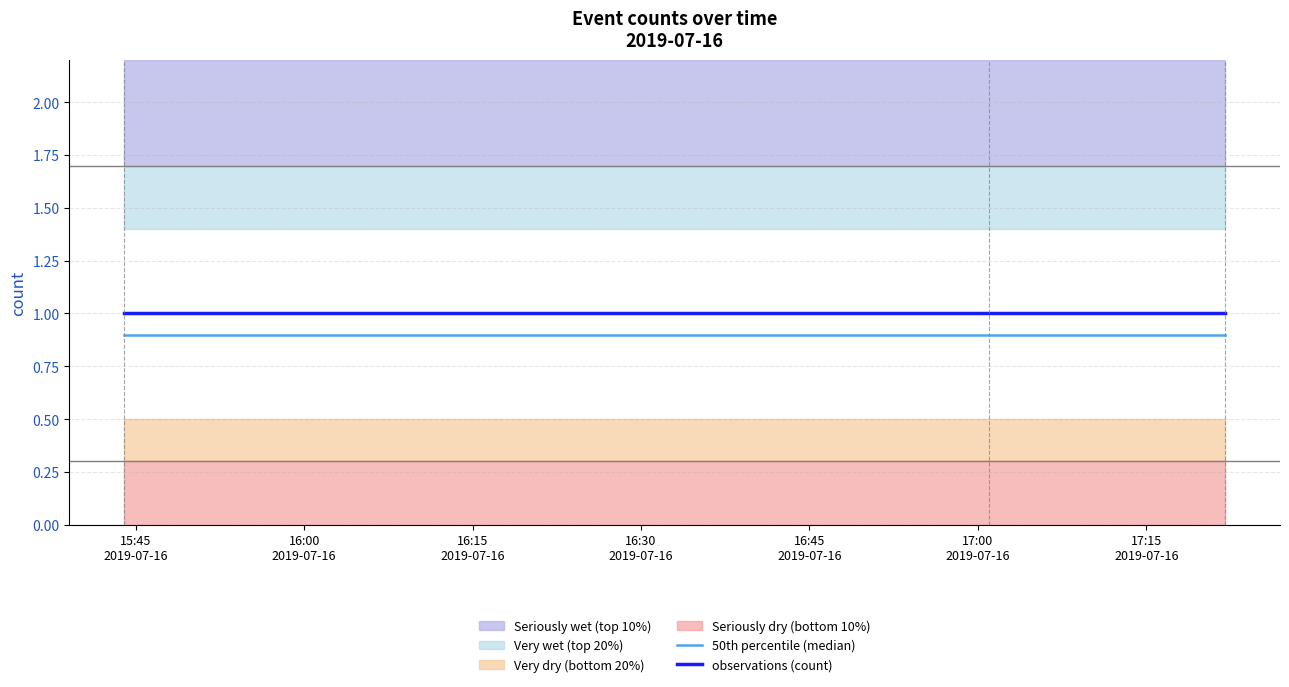

What is the value of the observations (count) point at the 3rd from the left?

1.0